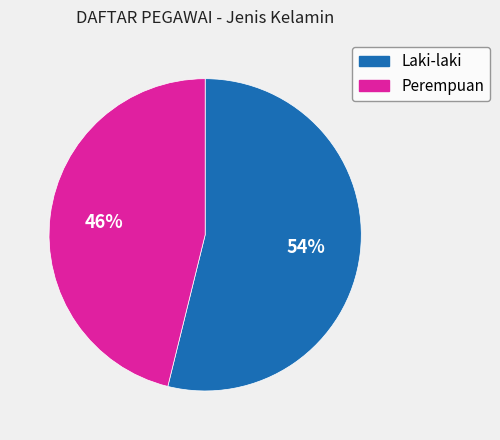

To the nearest percent, what is the average slice percentage?

50%